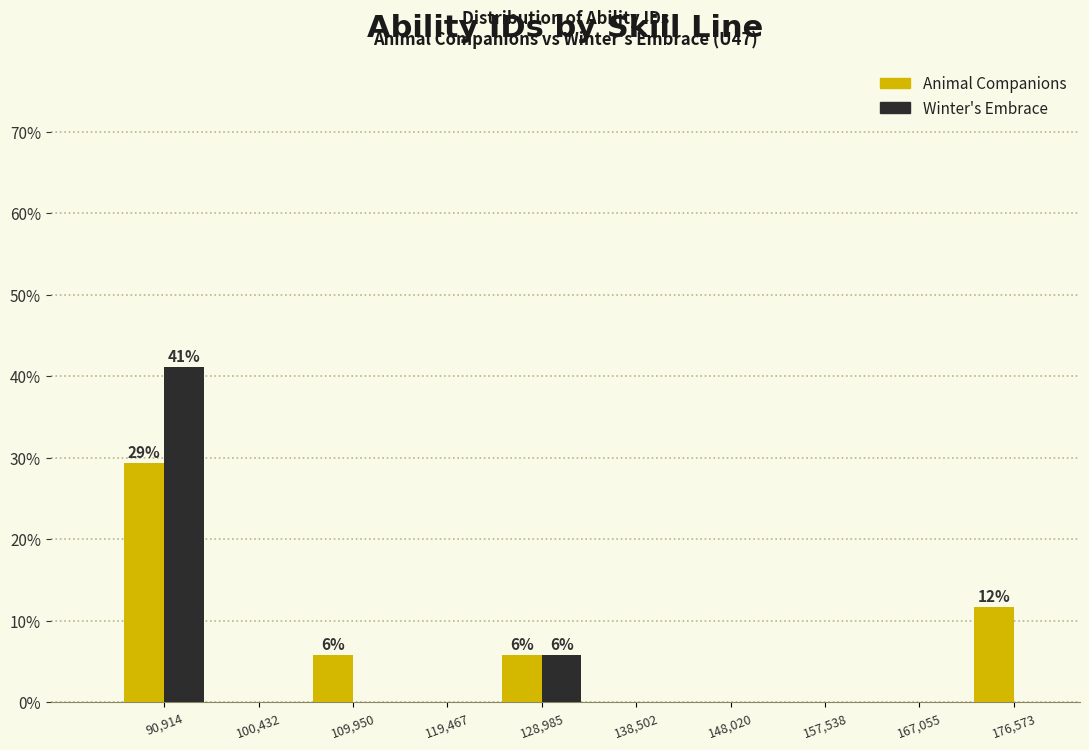

In the Winter's Embrace series, which range on the x-axis has the tallest bar?

86000 to 96000